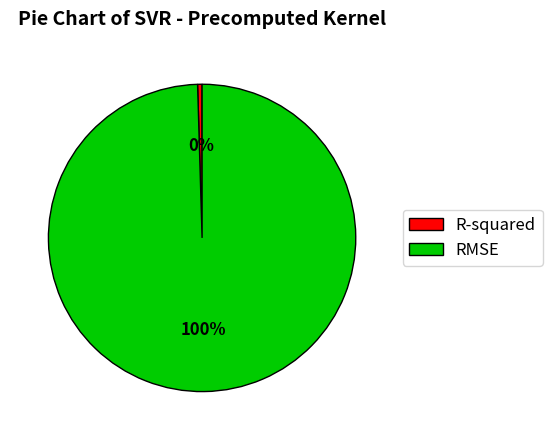

Is there any slice that represents more than half of the pie?

Yes